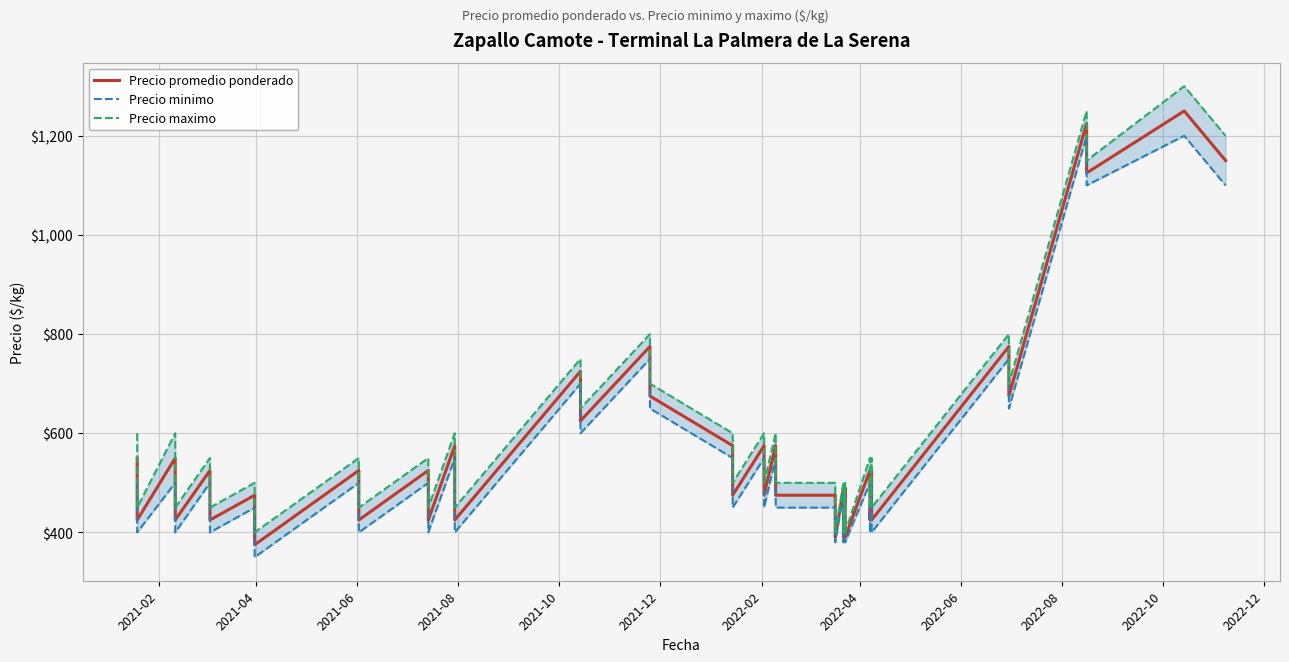

The value of Precio promedio ponderado at 2021-12 is 286. True or false?

False